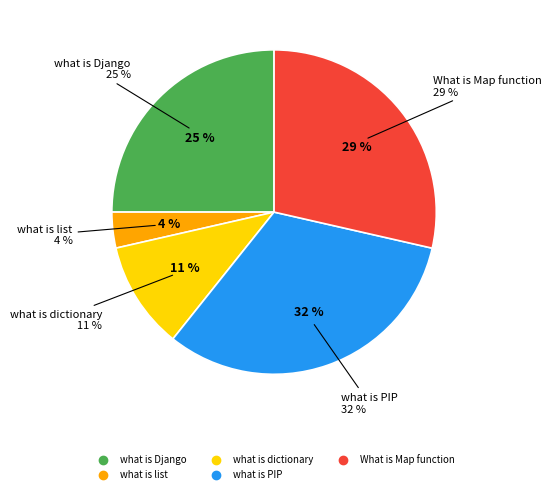

To the nearest percent, what is the average slice percentage?

20%